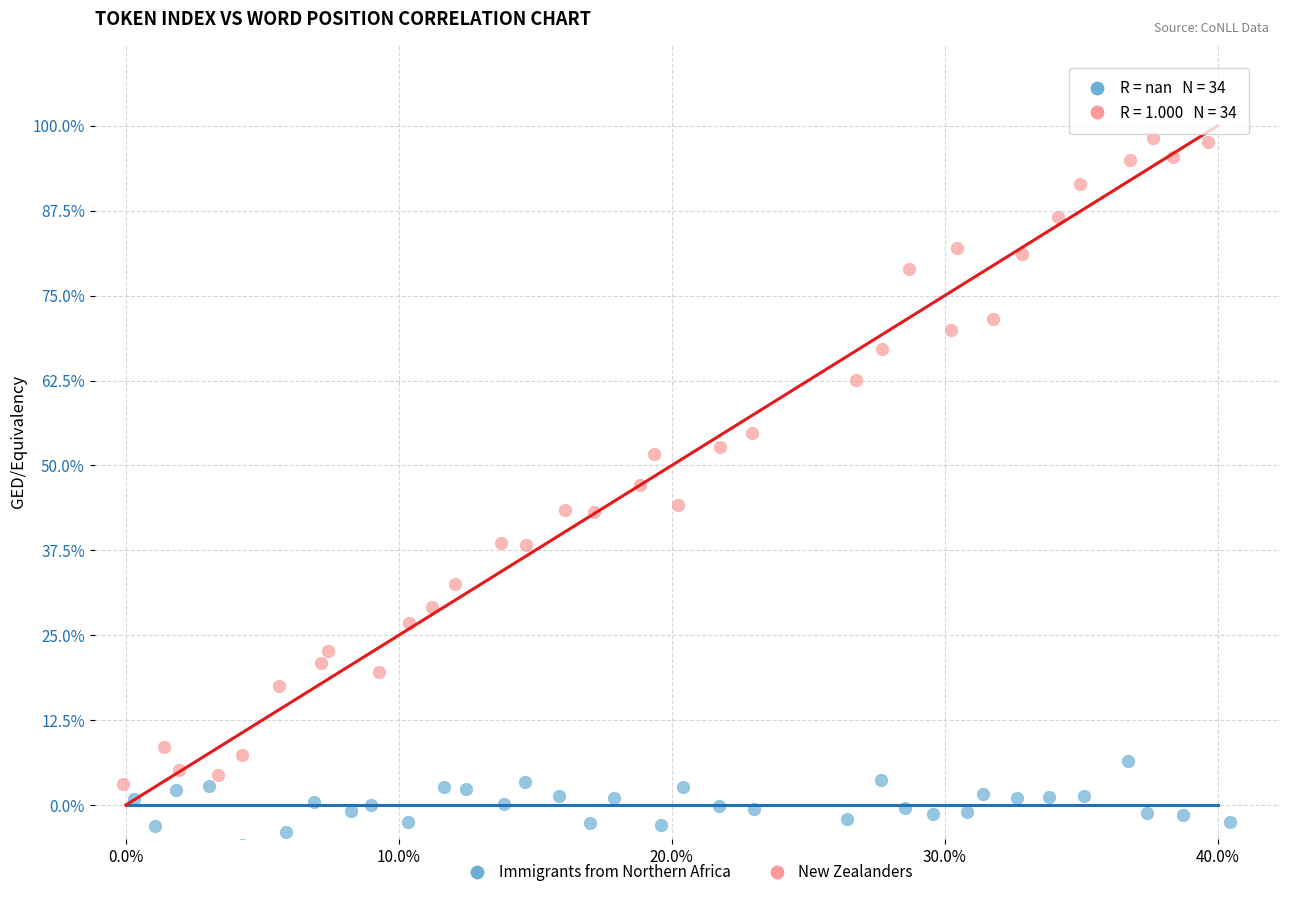

Which series contains the lowest Y value?

Immigrants from Northern Africa